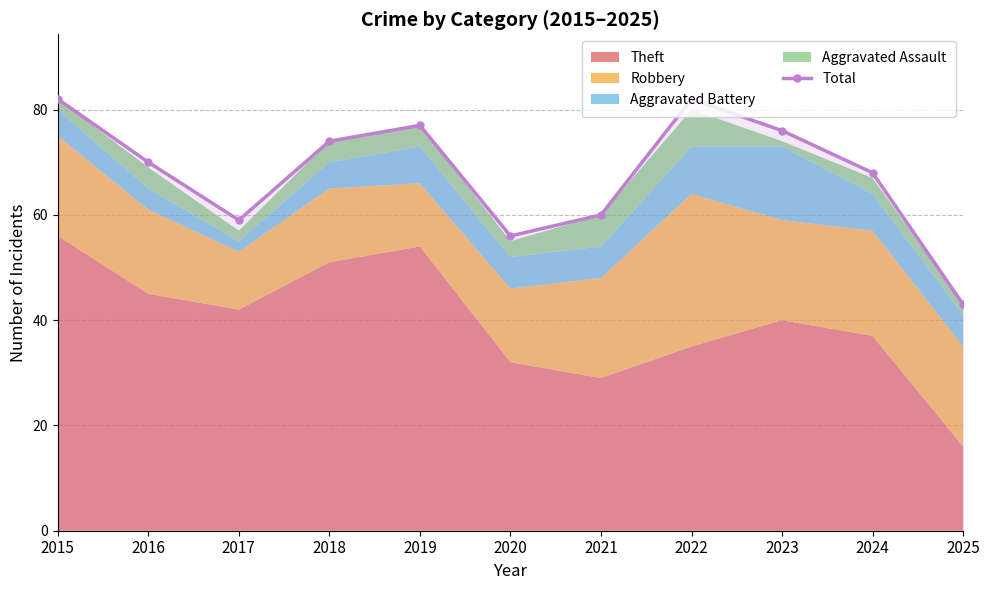

What is the average value?

68